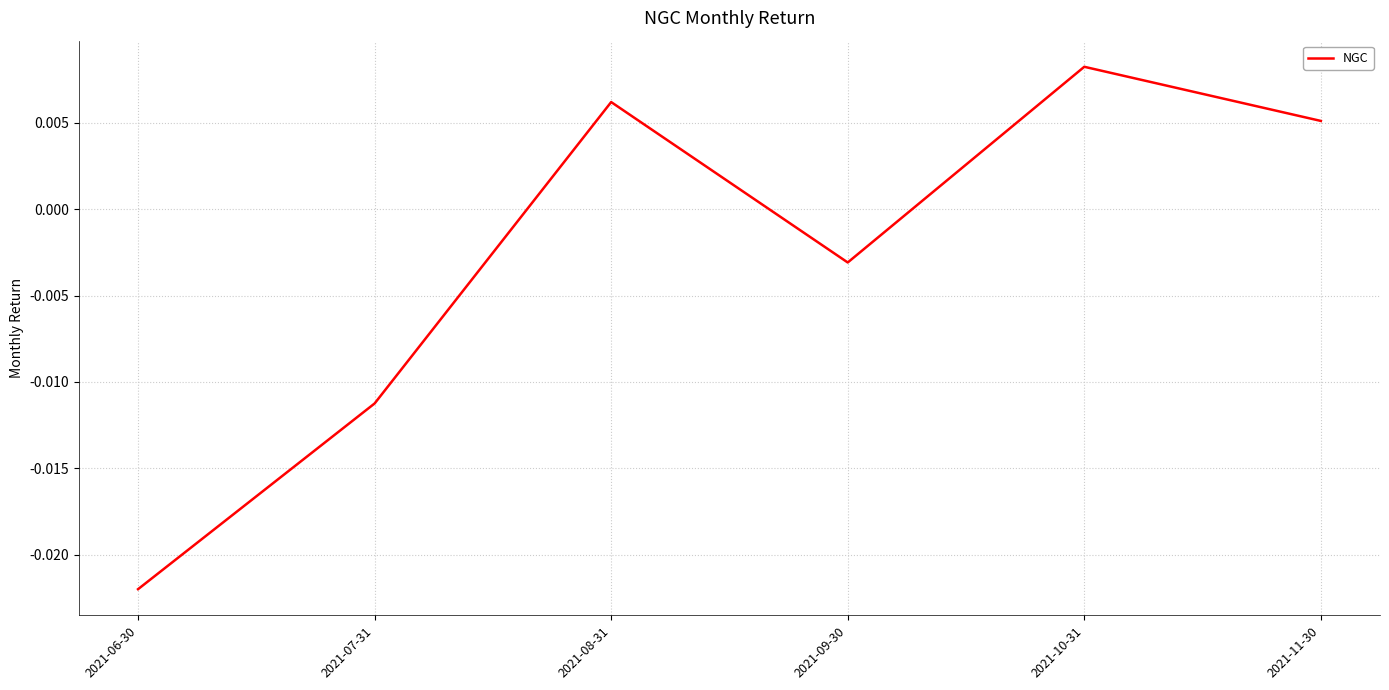

Between 2021-07-31 and 2021-10-31, which is larger?

2021-10-31